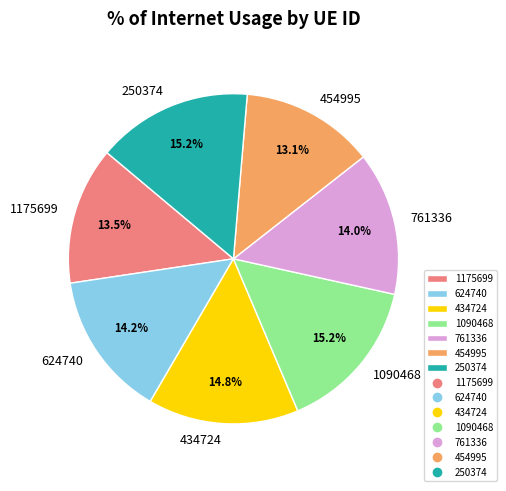

To the nearest percent, what portion does 454995 represent?

13%